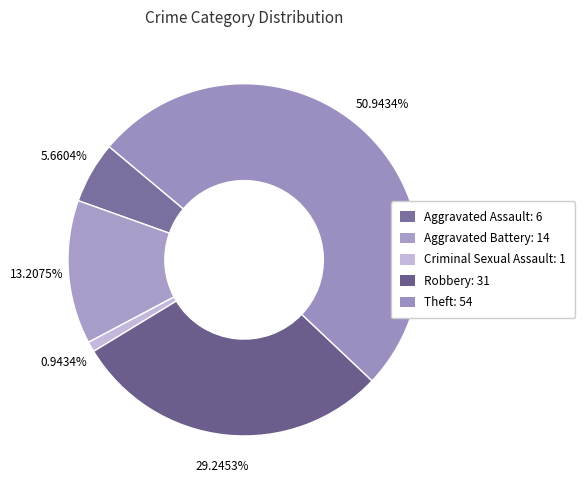

How many segments does this pie chart have?

5